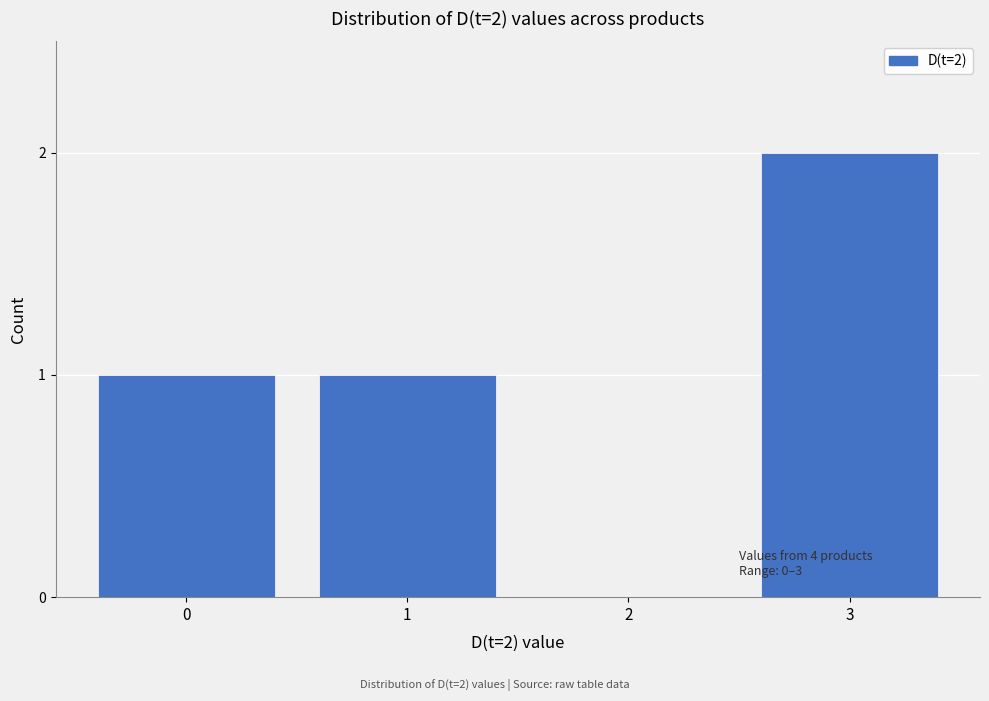

Reading right to left, what are all the values shown in this chart?

3=2	2=0	1=1	0=1